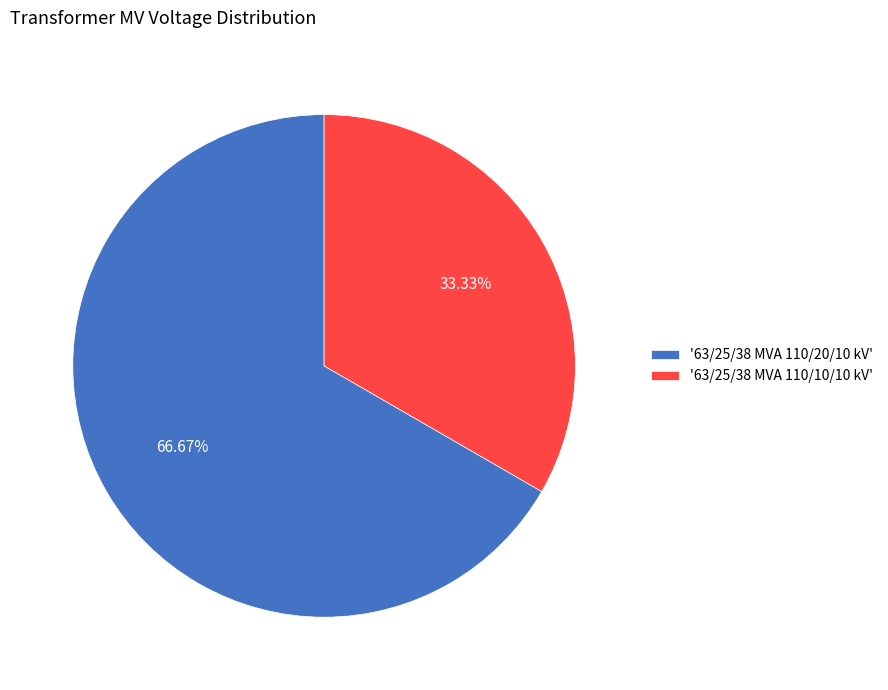

Do '63/25/38 MVA 110/20/10 kV' and '63/25/38 MVA 110/10/10 kV' together represent more than half of the pie?

Yes